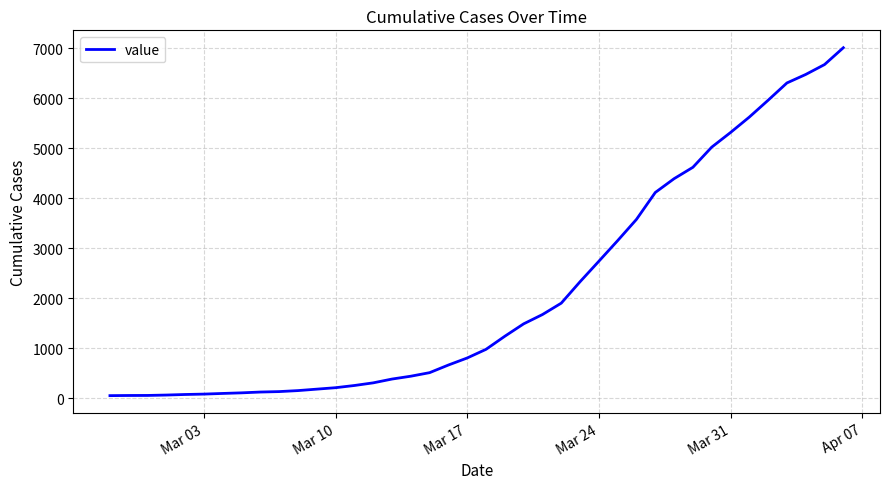

What is the maximum value shown in the chart?

7013